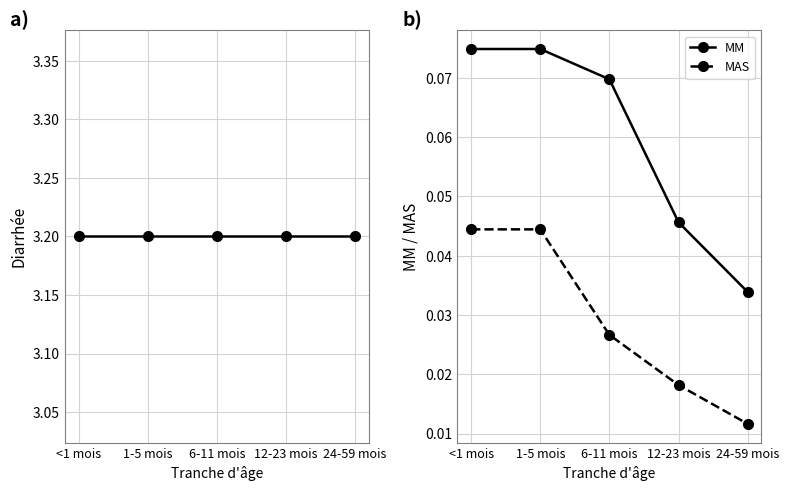

Which category has the highest value in the Diarrhée series?

<1 mois